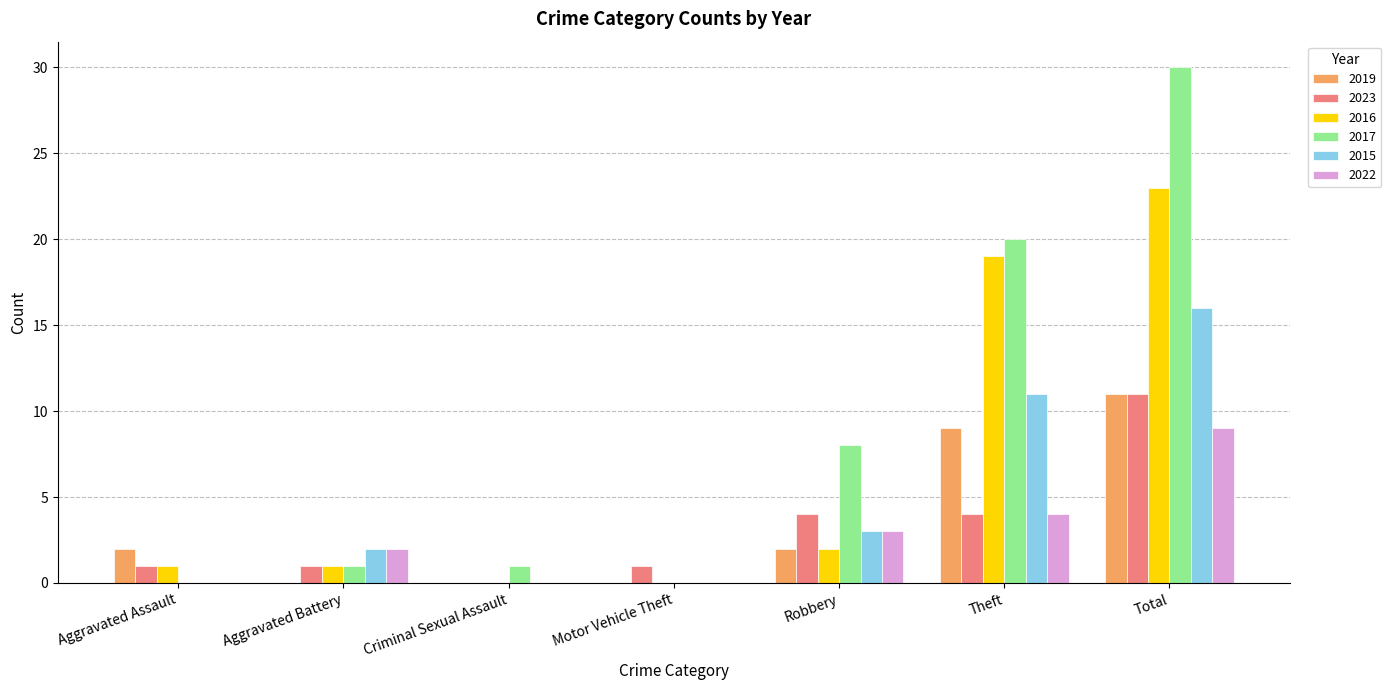

Which series has the largest total across all categories?

2017